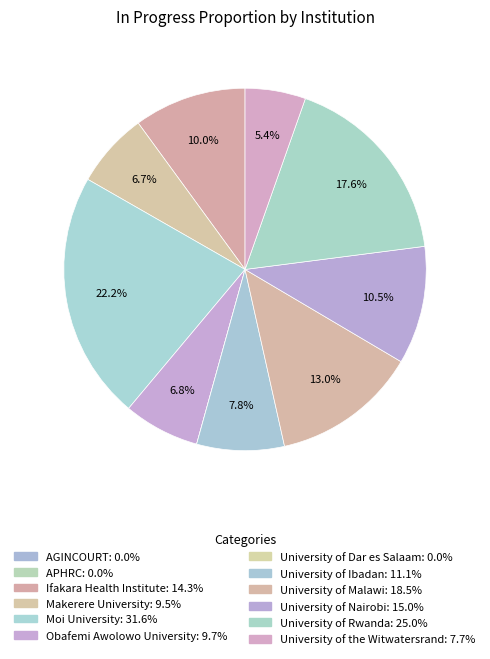

Which category has the smallest portion of the pie?

AGINCOURT